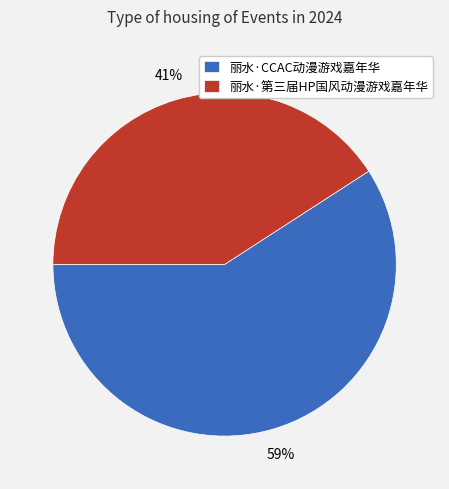

To the nearest percent, what is the difference between the 丽水·CCAC动漫游戏嘉年华 and 丽水·第三届HP国风动漫游戏嘉年华 slice percentages?

18%